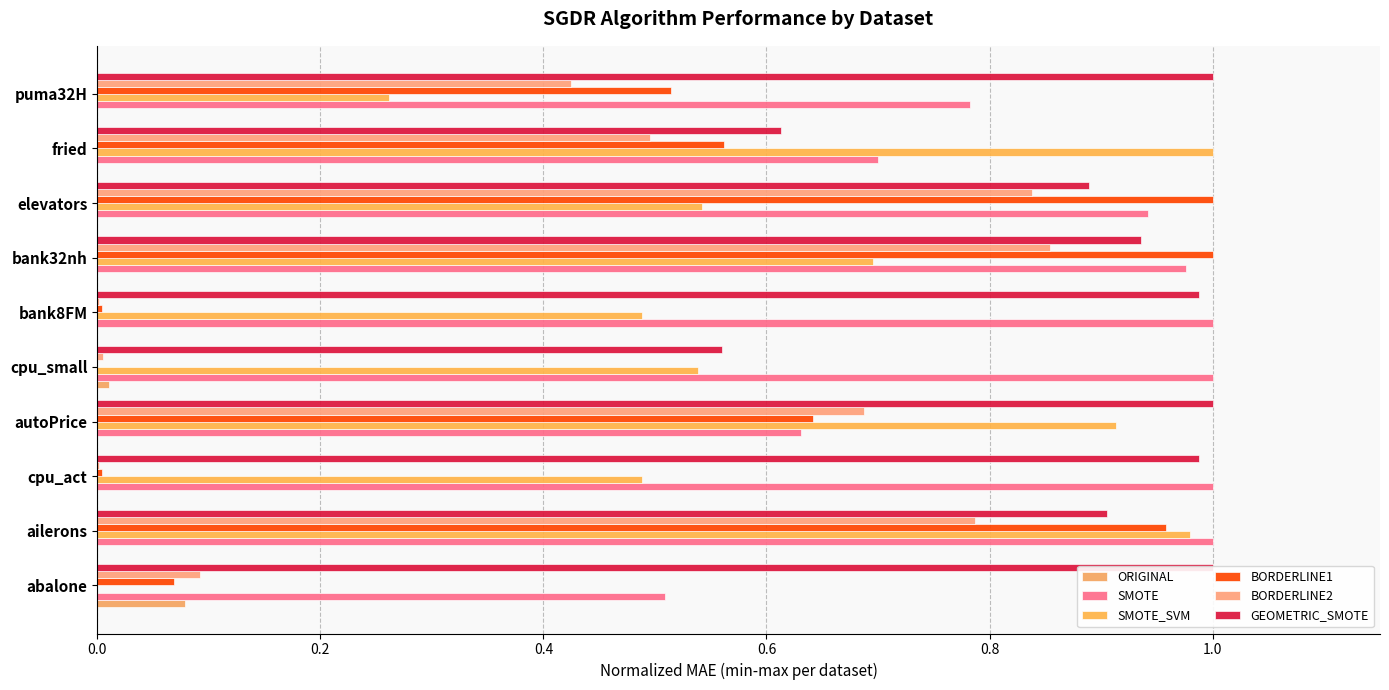

Is the value of GEOMETRIC_SMOTE at fried greater than the value of BORDERLINE1 at ailerons?

No